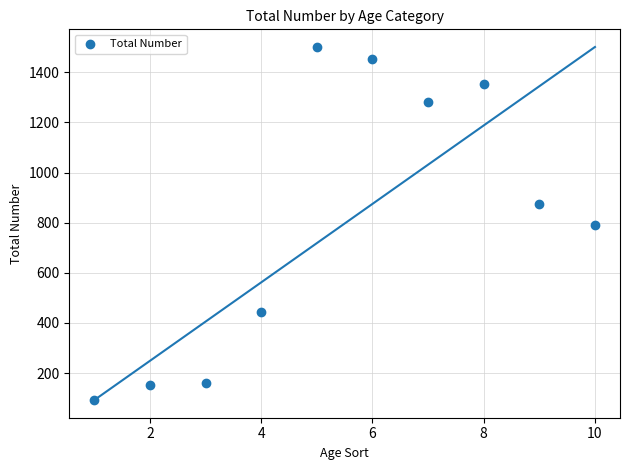

What is the average Y value?

810